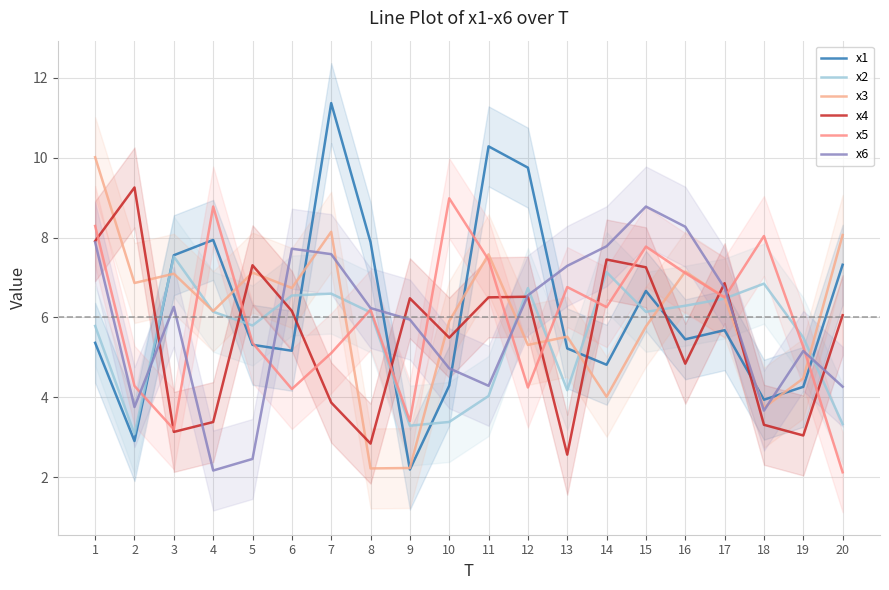

At which category does the chart reach its minimum across all series?

20